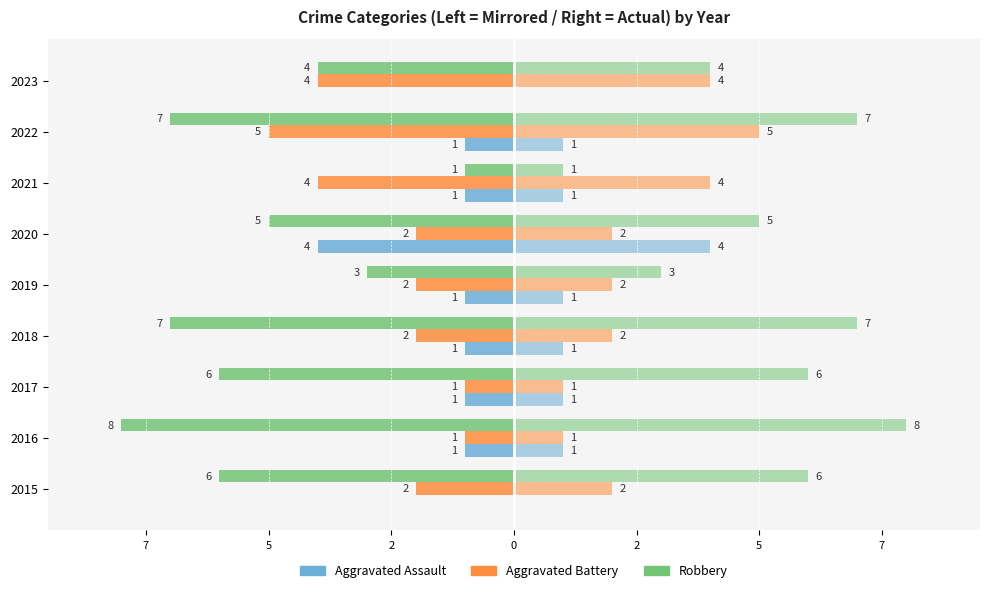

Reading left to right, extract all data points from this chart.

Aggravated Assault: 0	-1	-1	-1	-1	-4	-1	-1	0
Aggravated Assault (right): 0	1	1	1	1	4	1	1	0
Aggravated Battery: -2	-1	-1	-2	-2	-2	-4	-5	-4
Aggravated Battery (right): 2	1	1	2	2	2	4	5	4
Robbery: -6	-8	-6	-7	-3	-5	-1	-7	-4
Robbery (right): 6	8	6	7	3	5	1	7	4